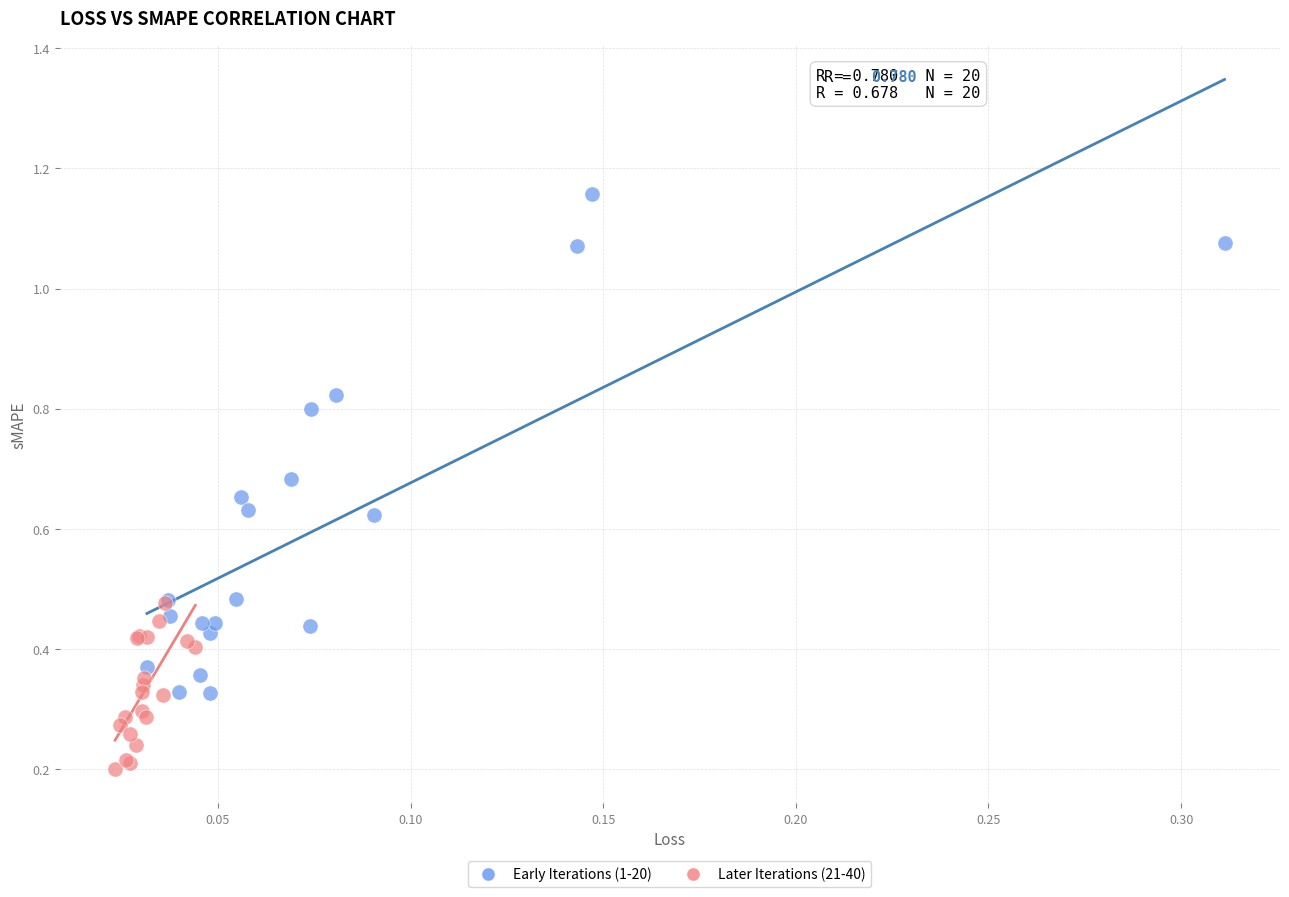

Which series has the largest Y range (max minus min)?

Early Iterations (1-20)